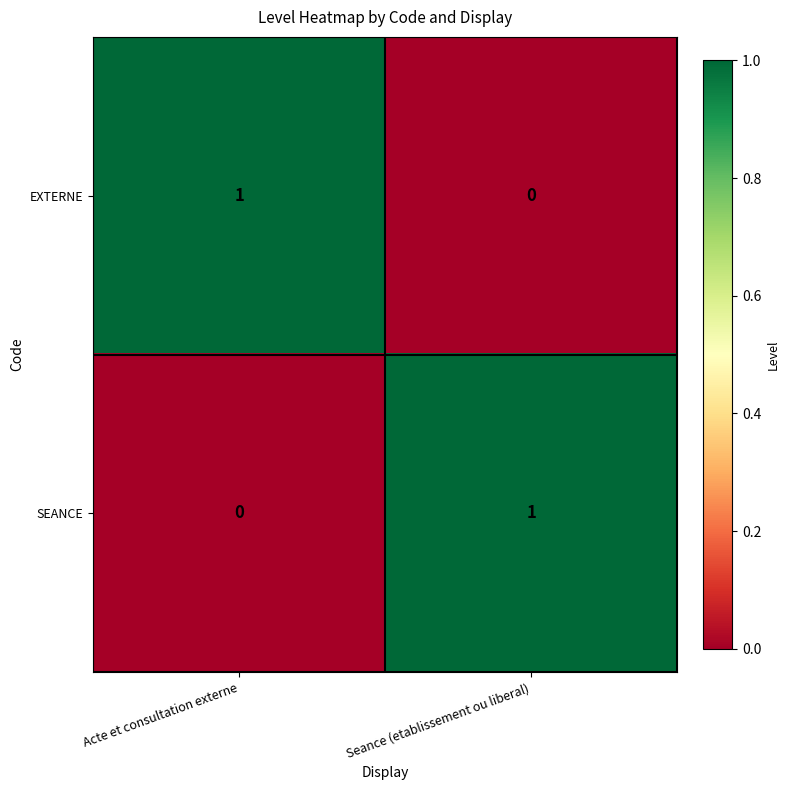

What is the difference between the highest and lowest values at Seance (etablissement ou liberal)?

1